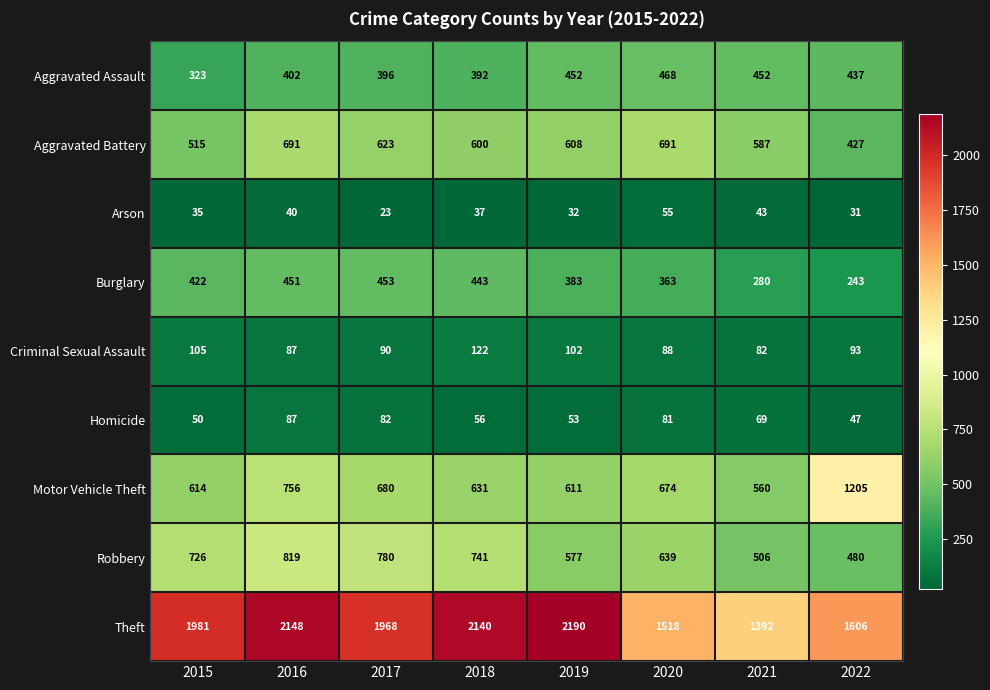

At which label is Homicide closest to 67?

2021